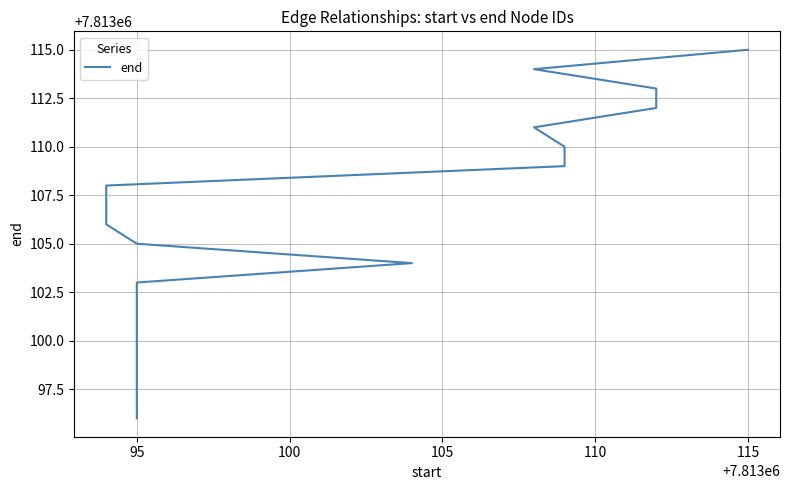

True or false: there are more than 1 points higher than both neighbors.

False